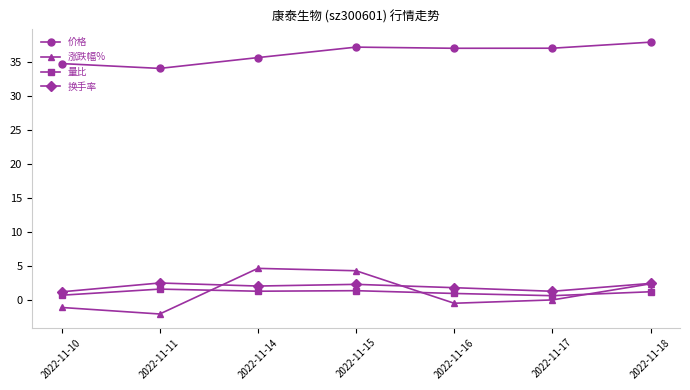

At how many categories does at least one series exceed 7?

7